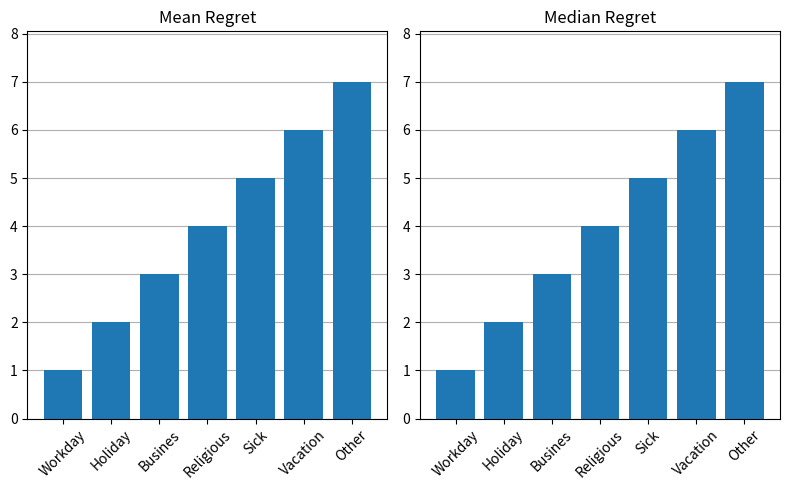

True or false: the data shows 1 at Workday.

False